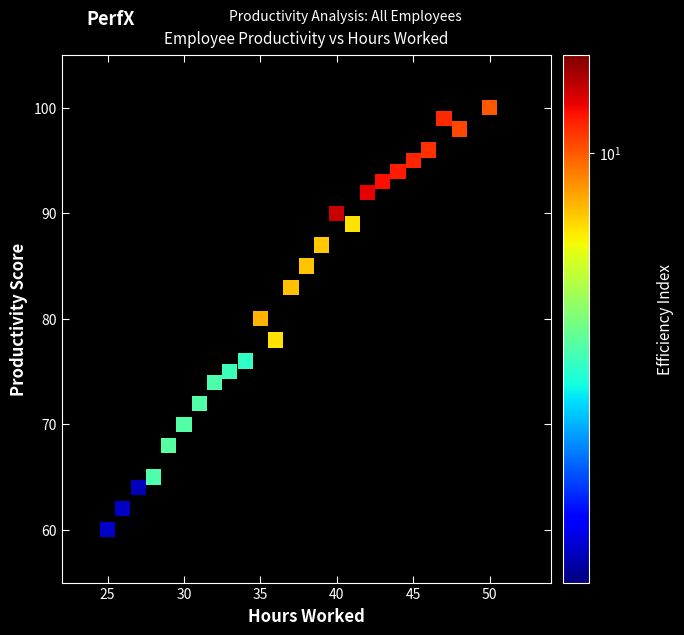

What is the range of Y values (max minus min)?

40